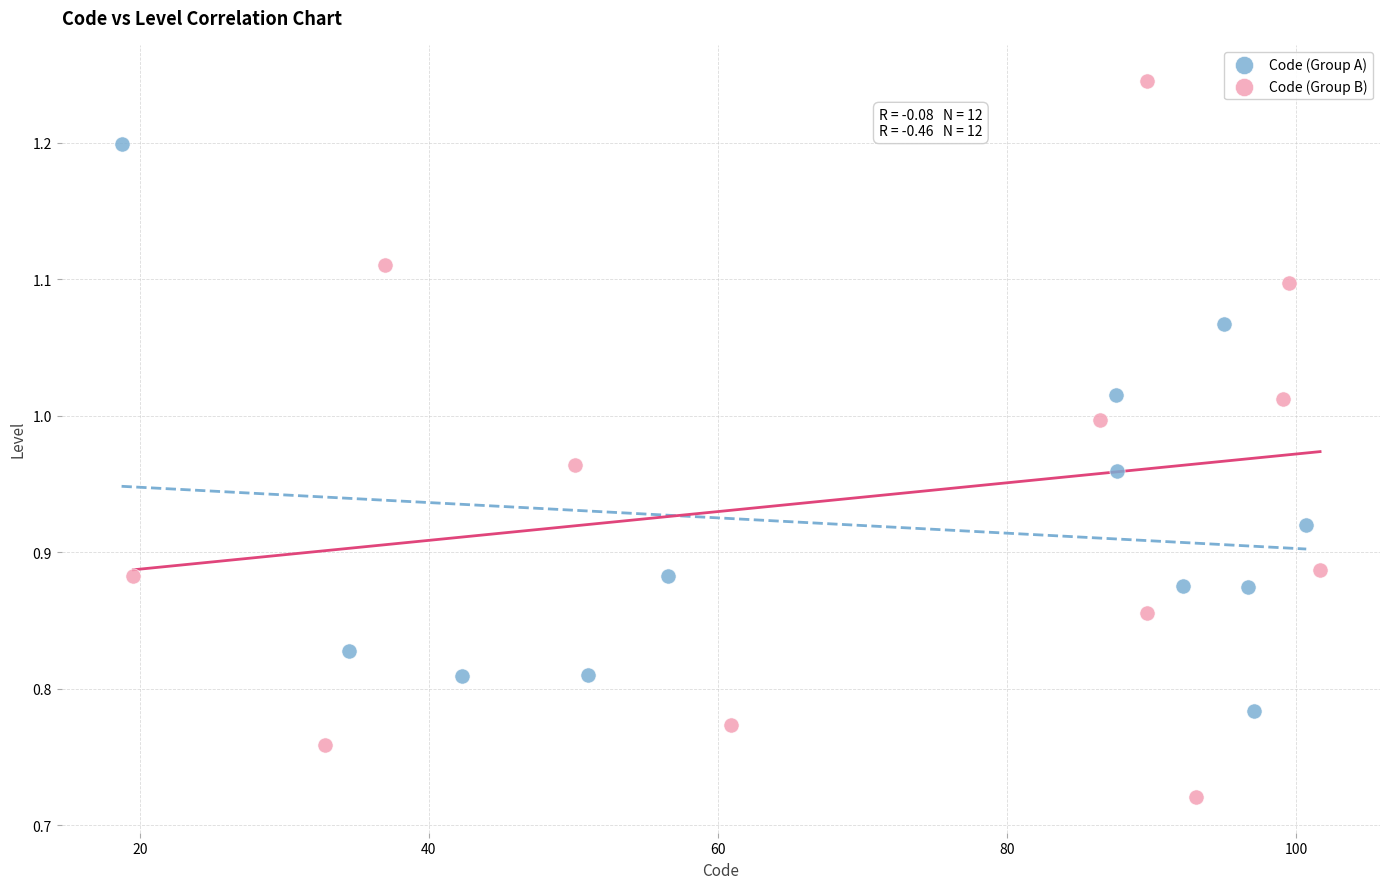

Which series has the widest spread of Y values?

Code (Group B)